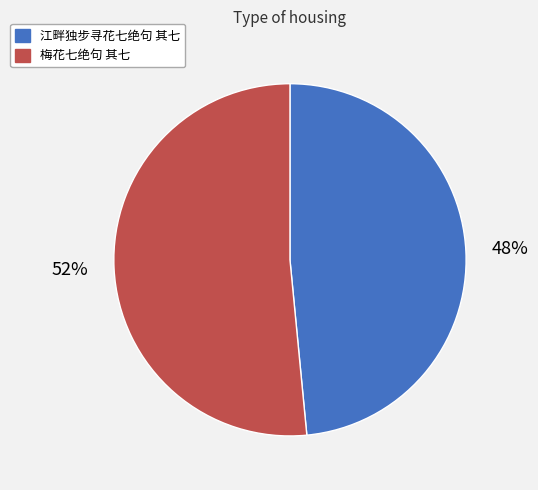

Which has a higher value, 江畔独步寻花七绝句 其七 or 梅花七绝句 其七?

梅花七绝句 其七